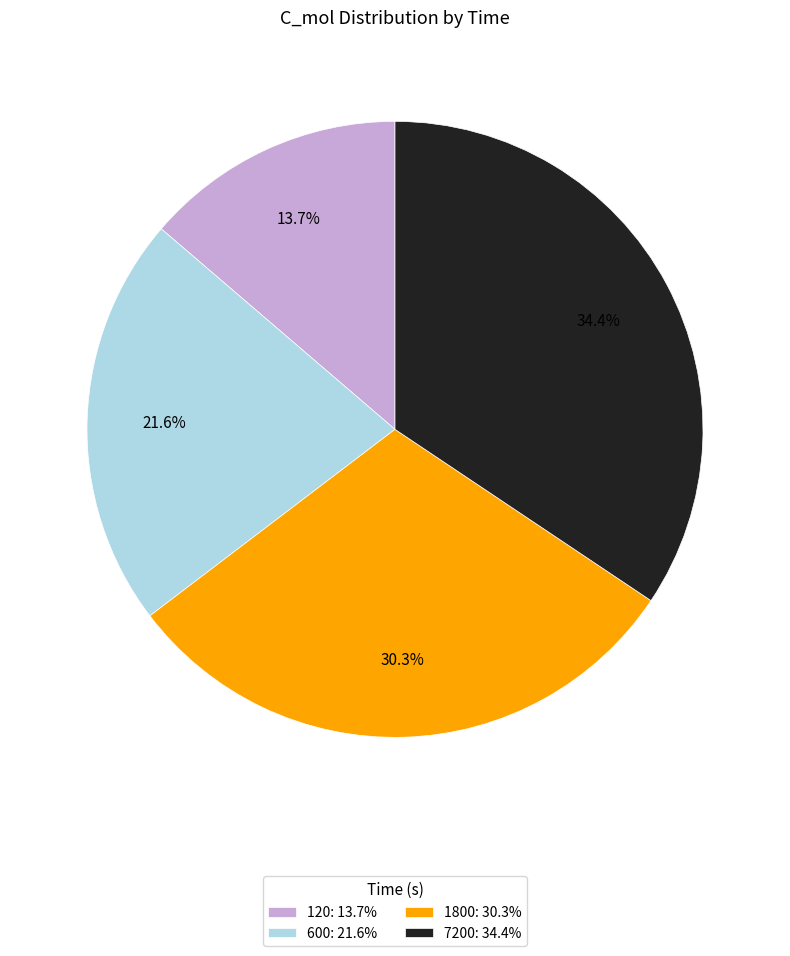

Which has a higher value, 7200 or 120?

7200